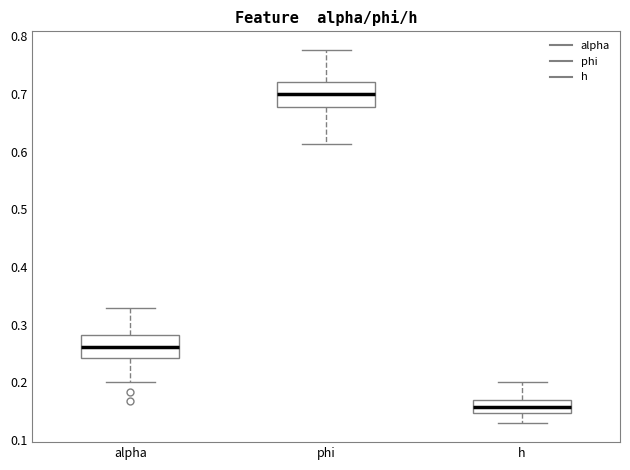

Reading left to right, transcribe this box plot: for each box, give where its median line is, the range the box spans, and where its two whiskers end, as read against the y-axis. The values are not printed on the chart, so give them approximately, as read against the axis.

alpha: median 0.26, box 0.24 to 0.28, whiskers 0.20 to 0.33
phi: median 0.70, box 0.68 to 0.72, whiskers 0.61 to 0.78
h: median 0.16, box 0.15 to 0.17, whiskers 0.13 to 0.20